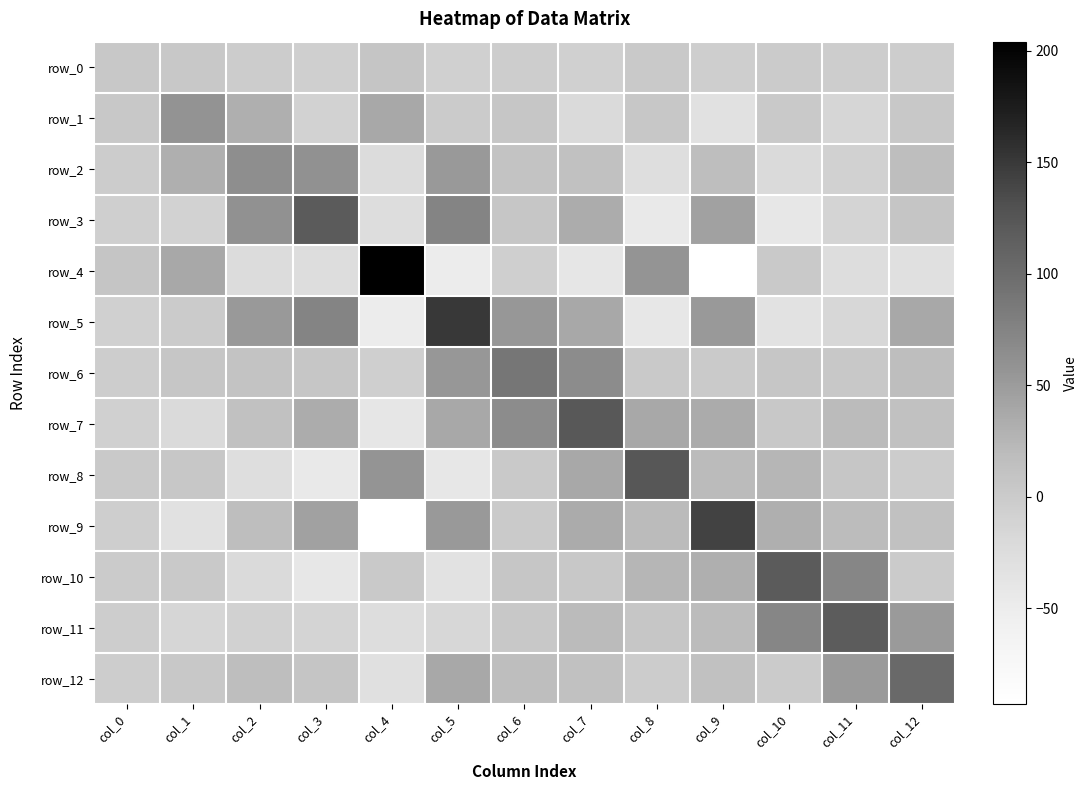

What is the difference between the highest and lowest values at col_10?

159.9